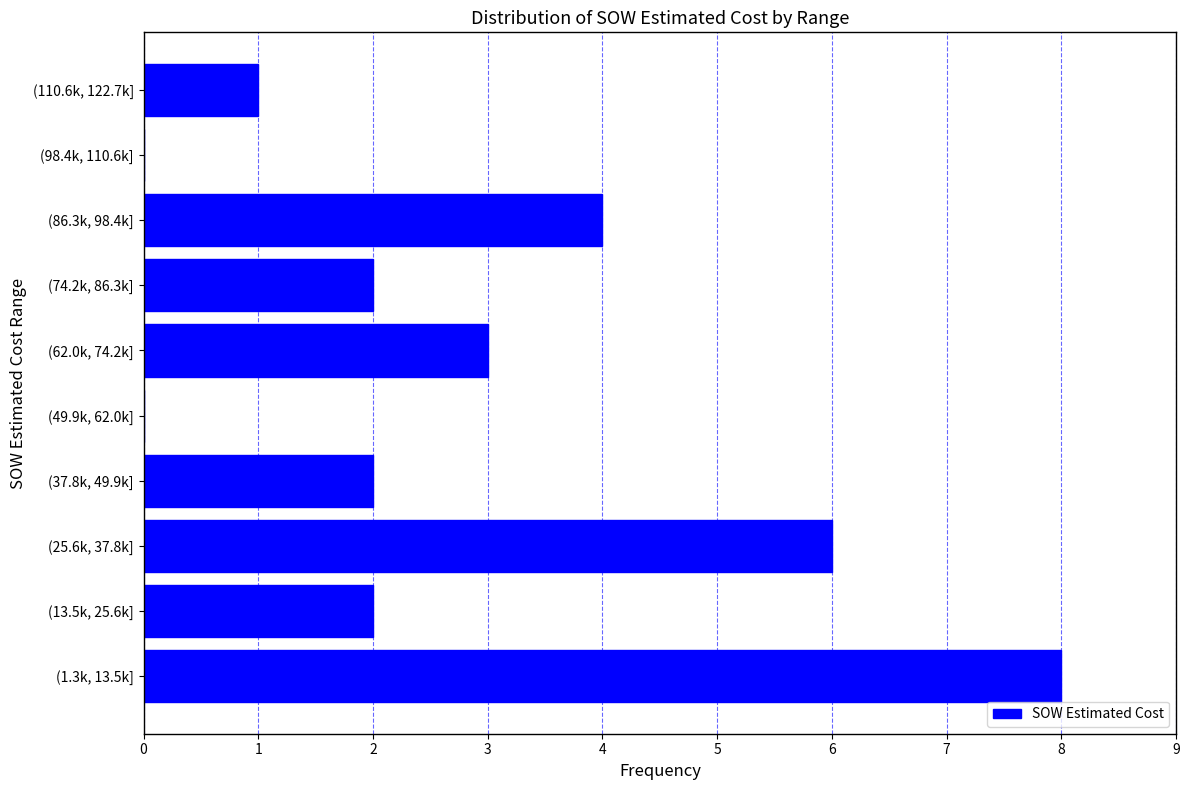

Reading bottom to top, extract all data points from this chart.

(1.3k, 13.5k]=8	(13.5k, 25.6k]=2	(25.6k, 37.8k]=6	(37.8k, 49.9k]=2	(49.9k, 62.0k]=0	(62.0k, 74.2k]=3	(74.2k, 86.3k]=2	(86.3k, 98.4k]=4	(98.4k, 110.6k]=0	(110.6k, 122.7k]=1